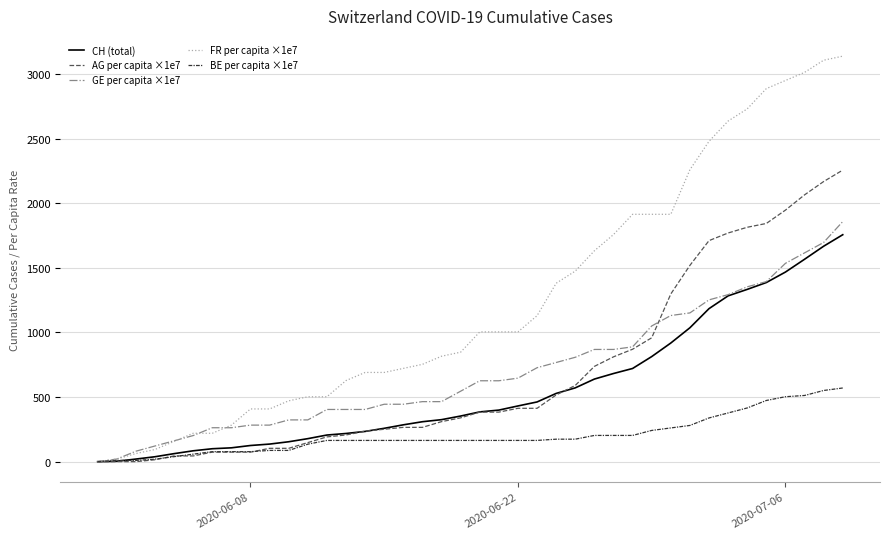

What are all the series names shown in the legend?

CH (total), AG per capita ×1e7, GE per capita ×1e7, FR per capita ×1e7, BE per capita ×1e7